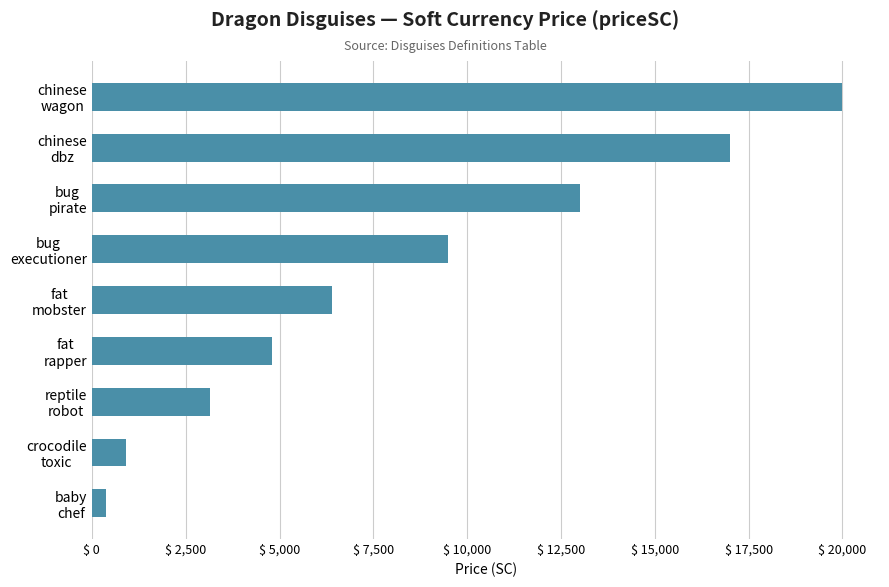

What is the maximum value shown in the chart?

20000